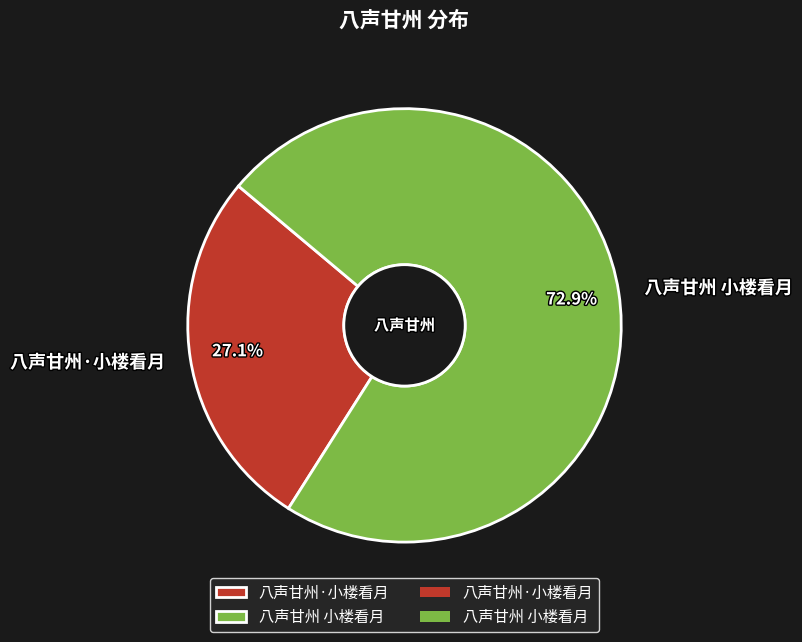

Which slice represents more than half of the pie?

八声甘州 小楼看月